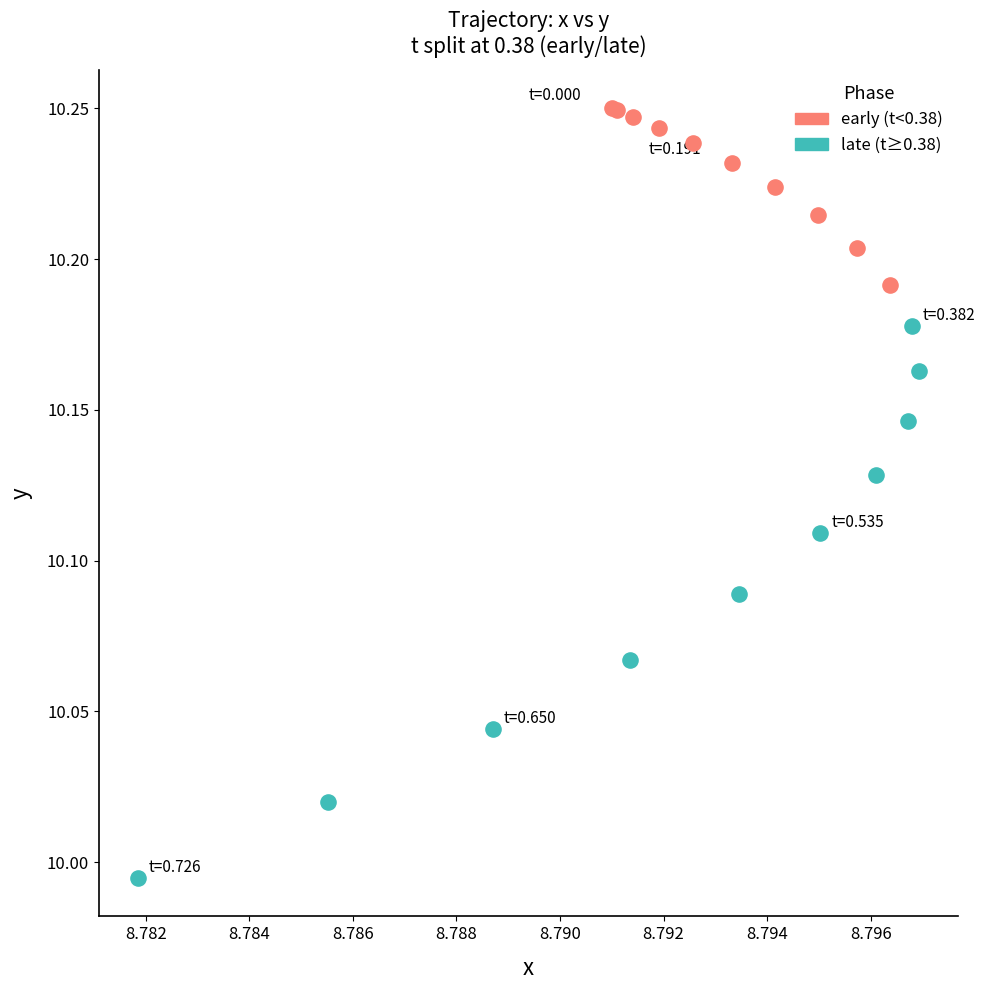

Which series has the widest spread of Y values?

late (t≥0.38)